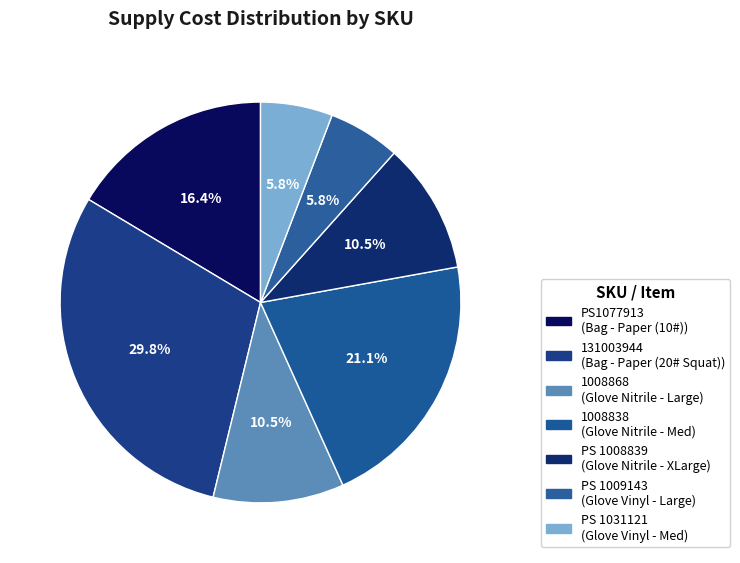

Count the number of slices in the pie.

7